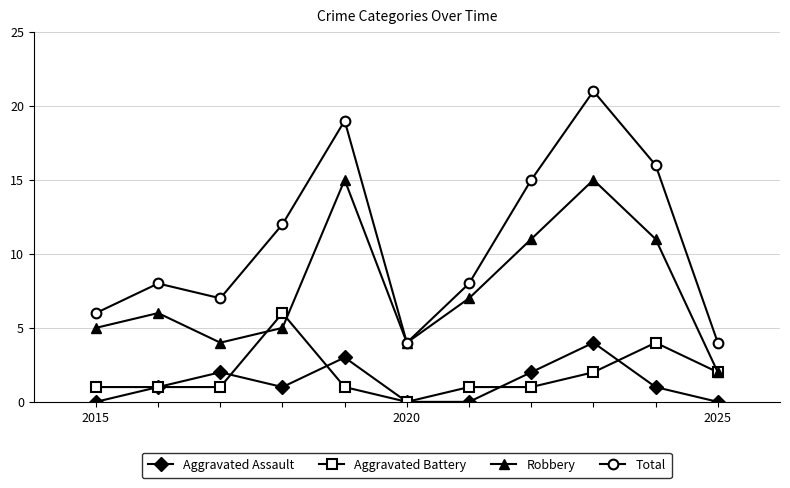

What is the difference between the maximum and minimum values in the Aggravated Battery series?

6